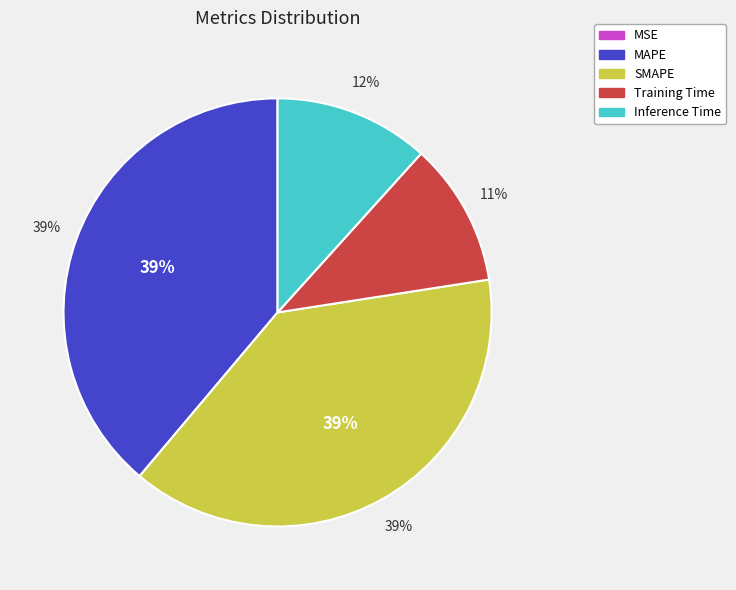

How many segments does this pie chart have?

5